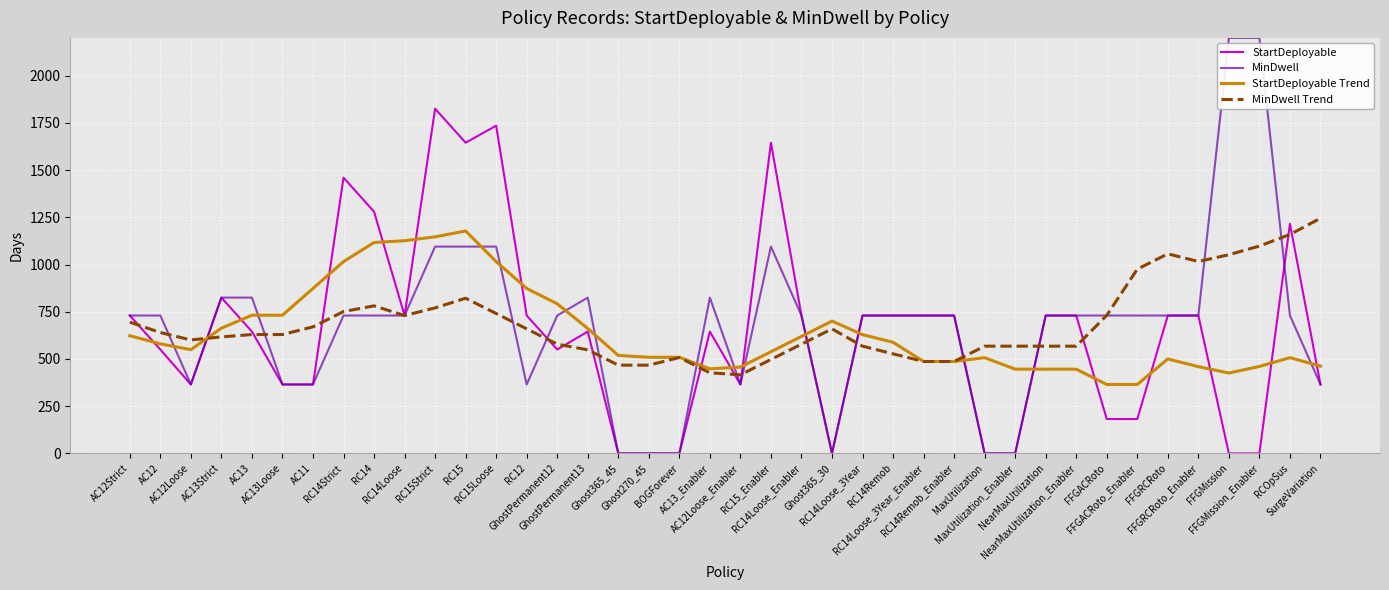

What are all the series names shown in the legend?

StartDeployable, MinDwell, StartDeployable Trend, MinDwell Trend